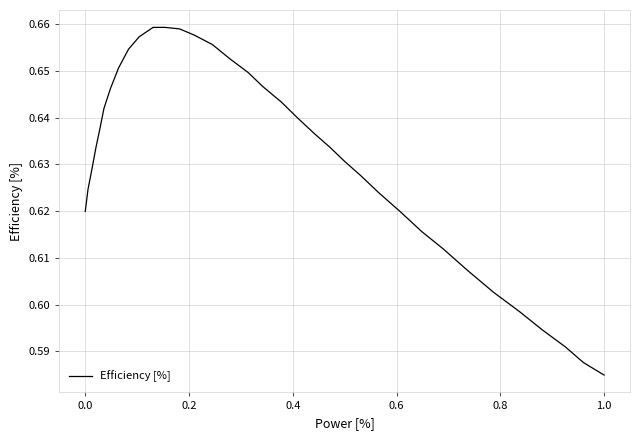

Where is the data nearest to the value 0?

1.0